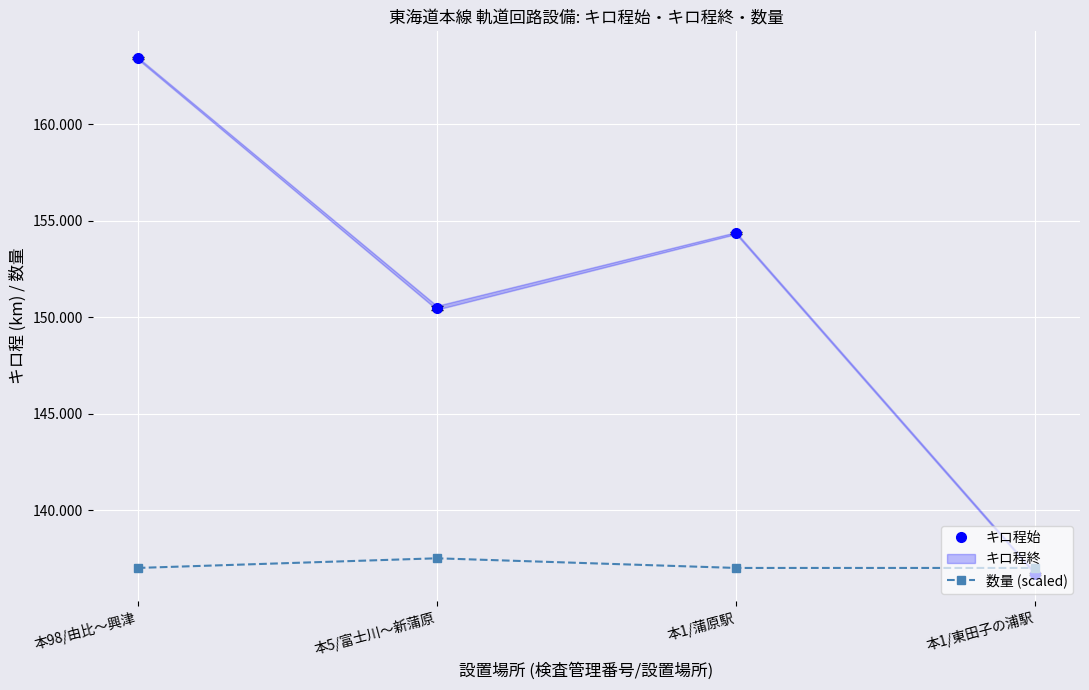

Which series has the largest total across all categories?

キロ程始